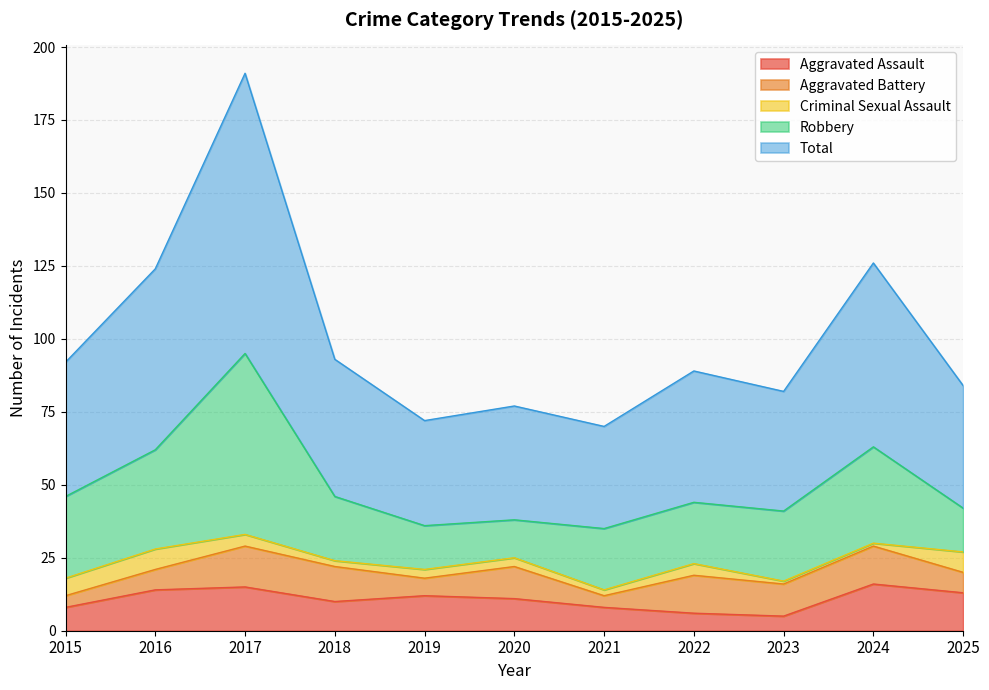

What is the difference between the Aggravated Assault values at 2021 and 2018?

2